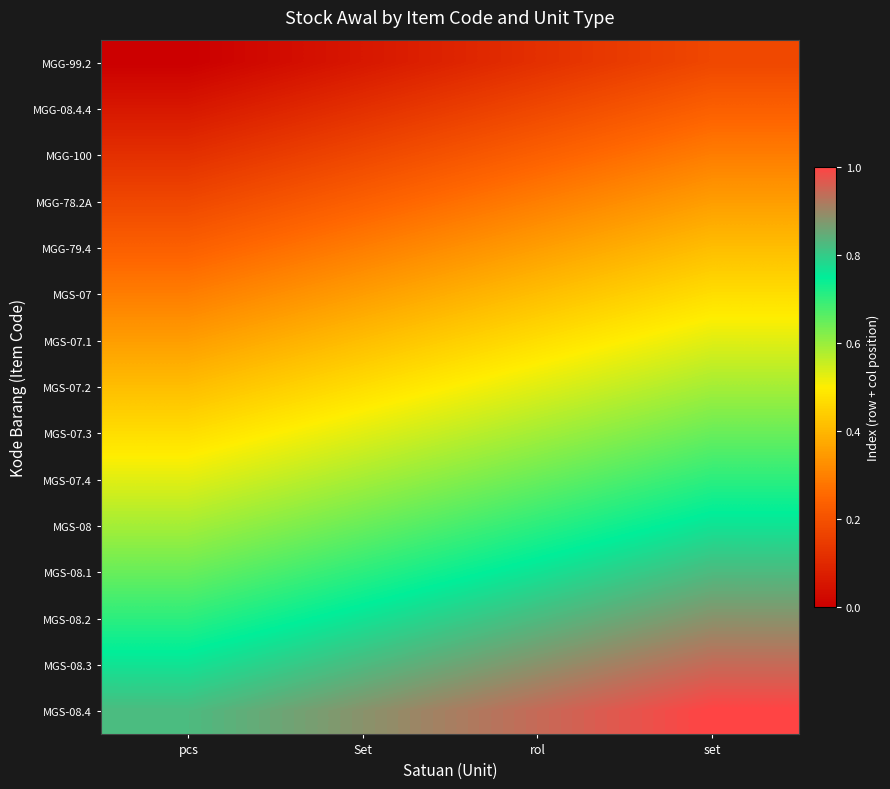

Reading right to left, what are all the values shown in this chart?

row_0: 0.2	0.1	0.1	0.0
row_1: 0.2	0.2	0.1	0.1
row_2: 0.3	0.2	0.2	0.1
row_3: 0.4	0.3	0.2	0.2
row_4: 0.4	0.4	0.3	0.2
row_5: 0.5	0.4	0.4	0.3
row_6: 0.5	0.5	0.4	0.4
row_7: 0.6	0.5	0.5	0.4
row_8: 0.6	0.6	0.5	0.5
row_9: 0.7	0.6	0.6	0.5
row_10: 0.8	0.7	0.6	0.6
row_11: 0.8	0.8	0.7	0.6
row_12: 0.9	0.8	0.8	0.7
row_13: 0.9	0.9	0.8	0.8
row_14: 1.0	0.9	0.9	0.8